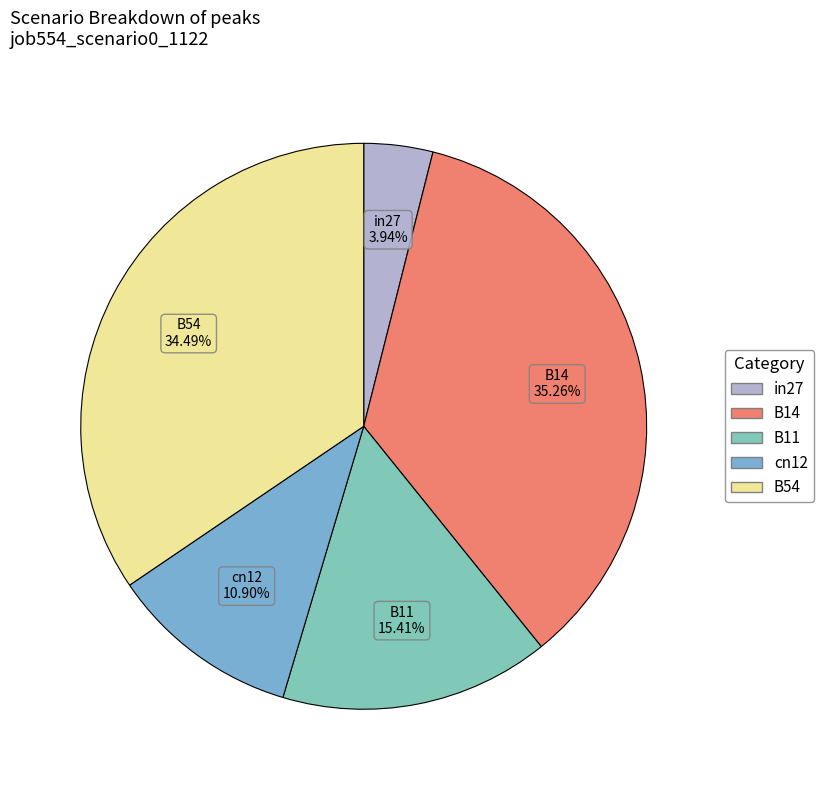

To the nearest percent, what is the average slice percentage?

20%